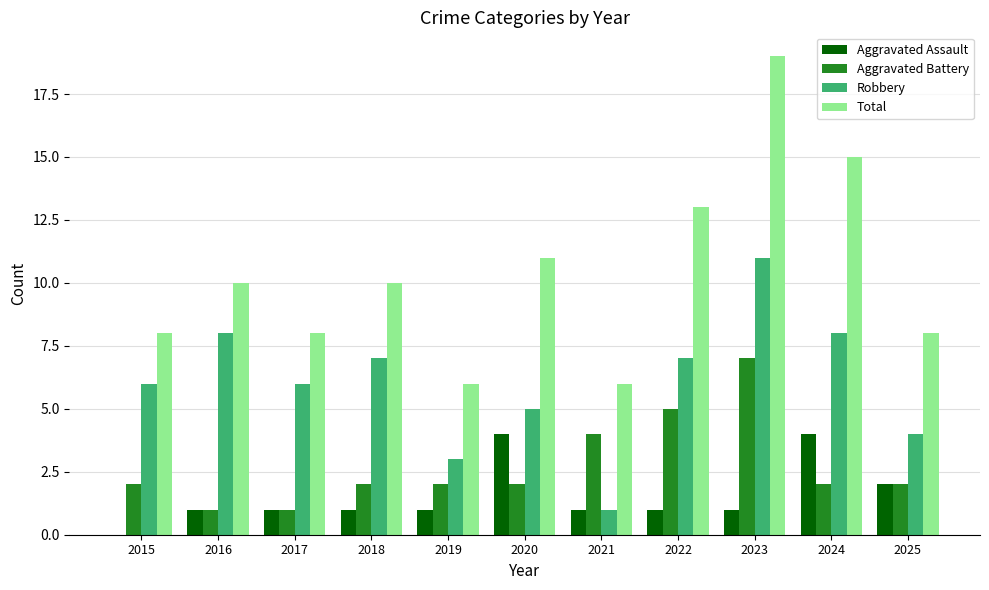

Which series has the largest total across all categories?

Total